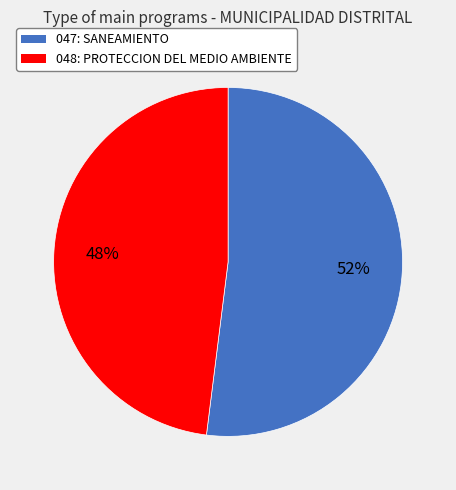

Which has a higher value, 047: SANEAMIENTO or 048: PROTECCION DEL MEDIO AMBIENTE?

047: SANEAMIENTO